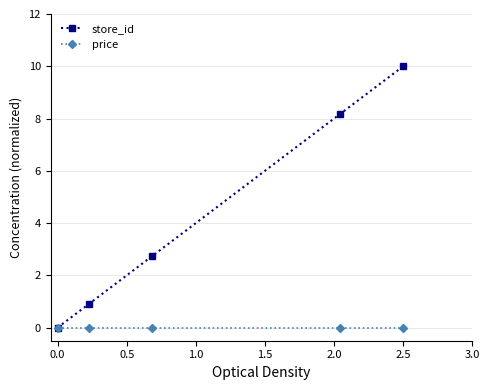

What is the value of the store_id point at the 5th from the left?

10.0